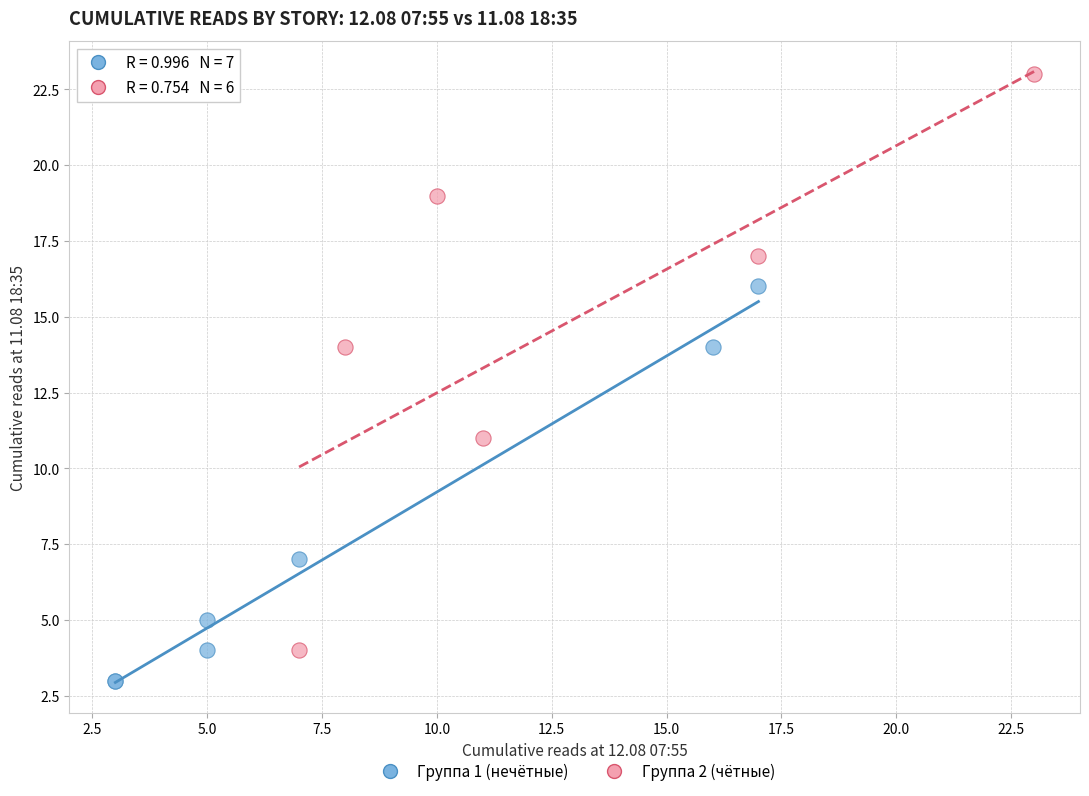

Which series contains the highest Y value?

Группа 2 (чётные)